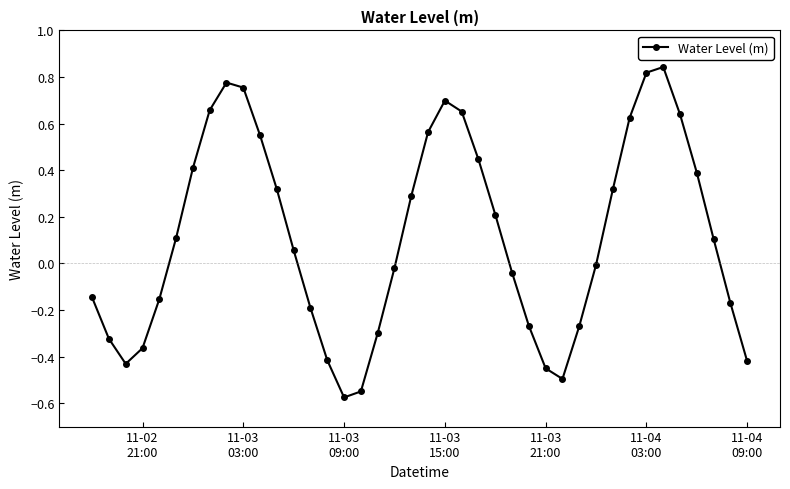

How many points are lower than both their immediate neighbors (excluding endpoints)?

3